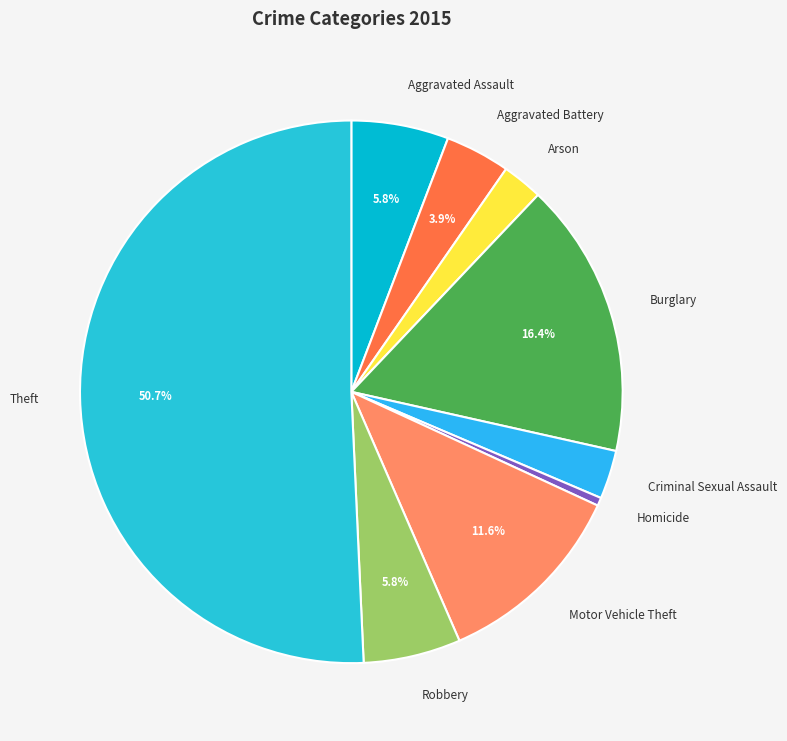

What is the majority slice?

Theft